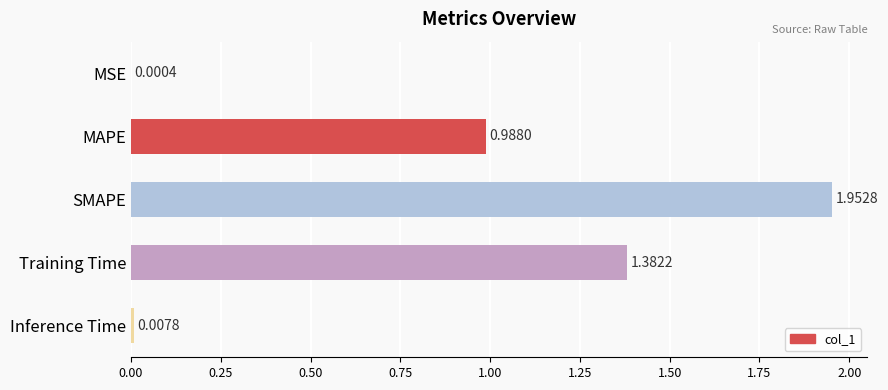

Are the bars horizontal?

Yes